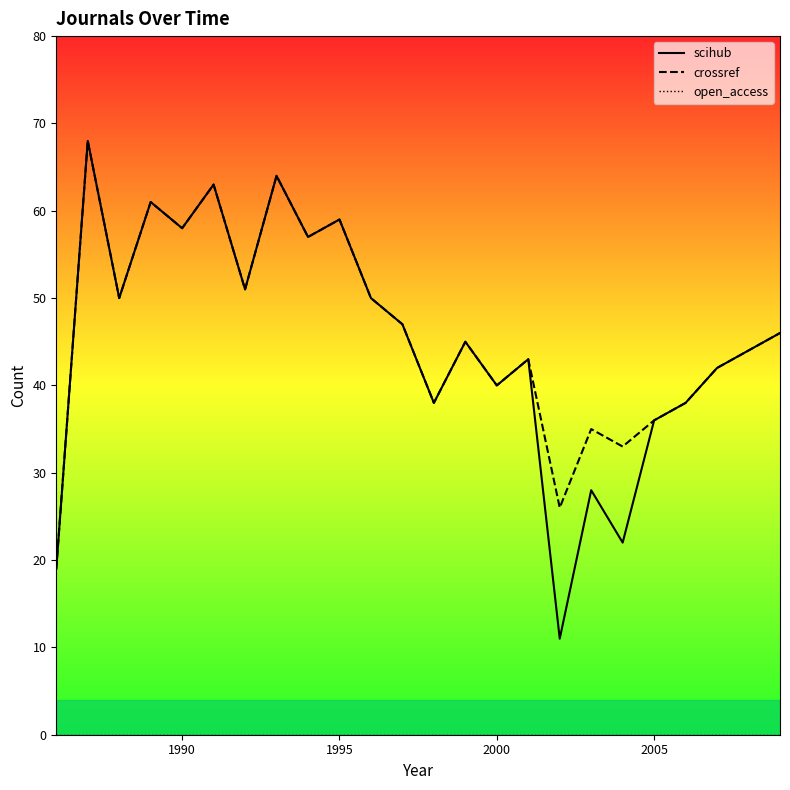

Rank the series at 2003 from highest to lowest value.

crossref, scihub